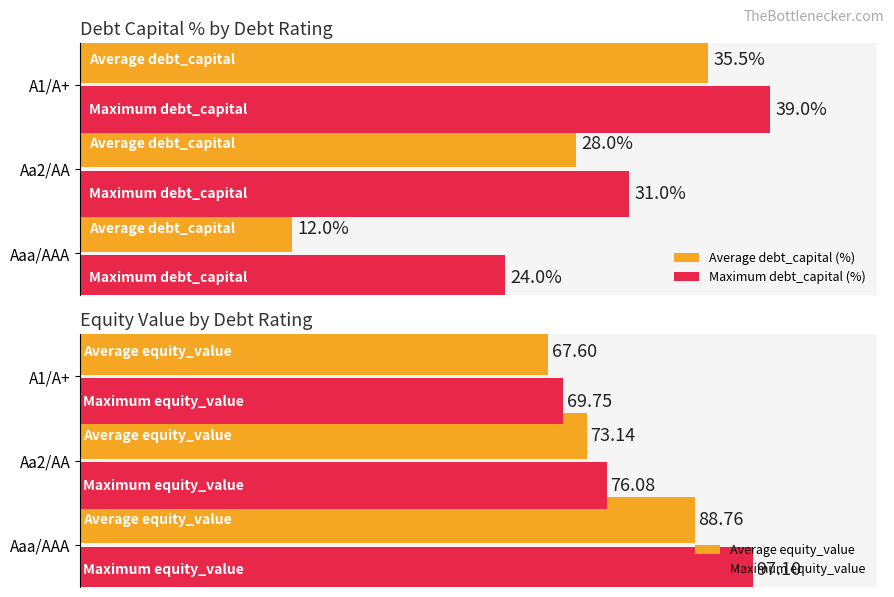

What is the value of the Average equity_value bar at the 2nd from the left?

73.1